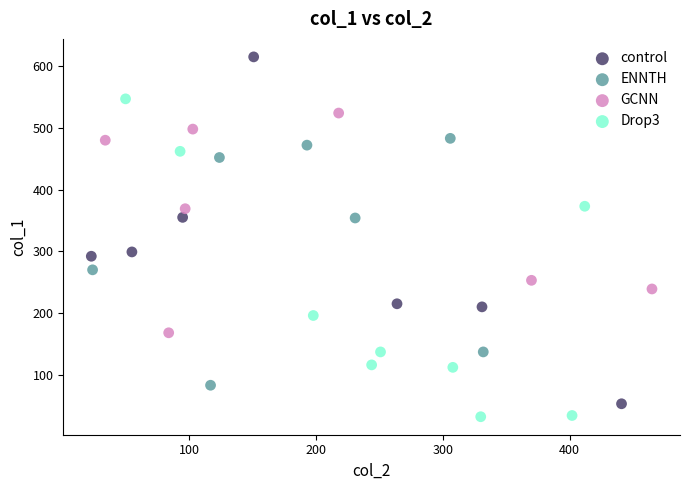

Which series reaches the maximum Y coordinate?

control